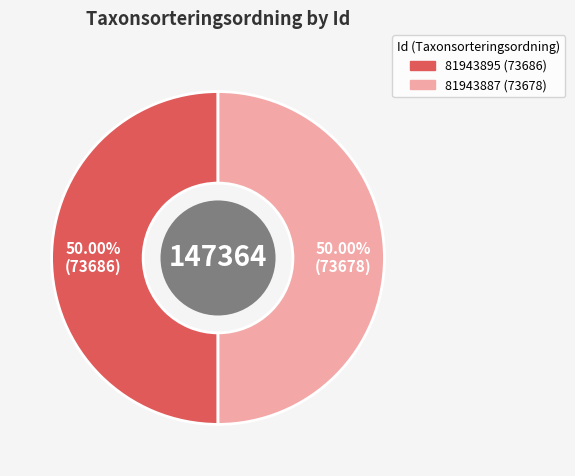

Is the sum of 81943895 and 81943887 greater than half?

Yes